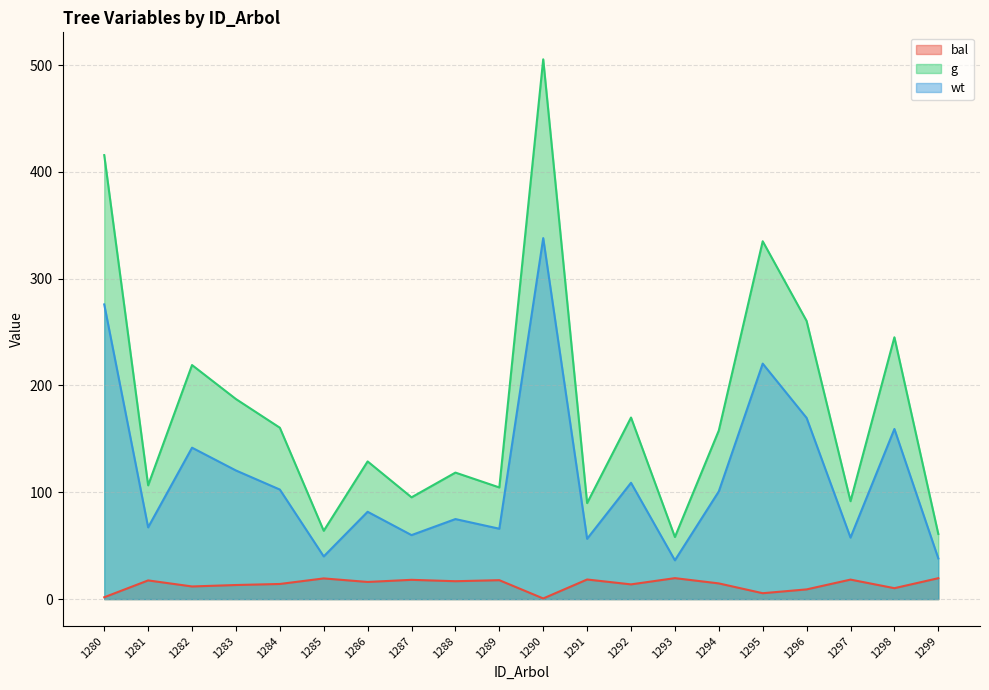

At how many categories does at least one series exceed 41?

20